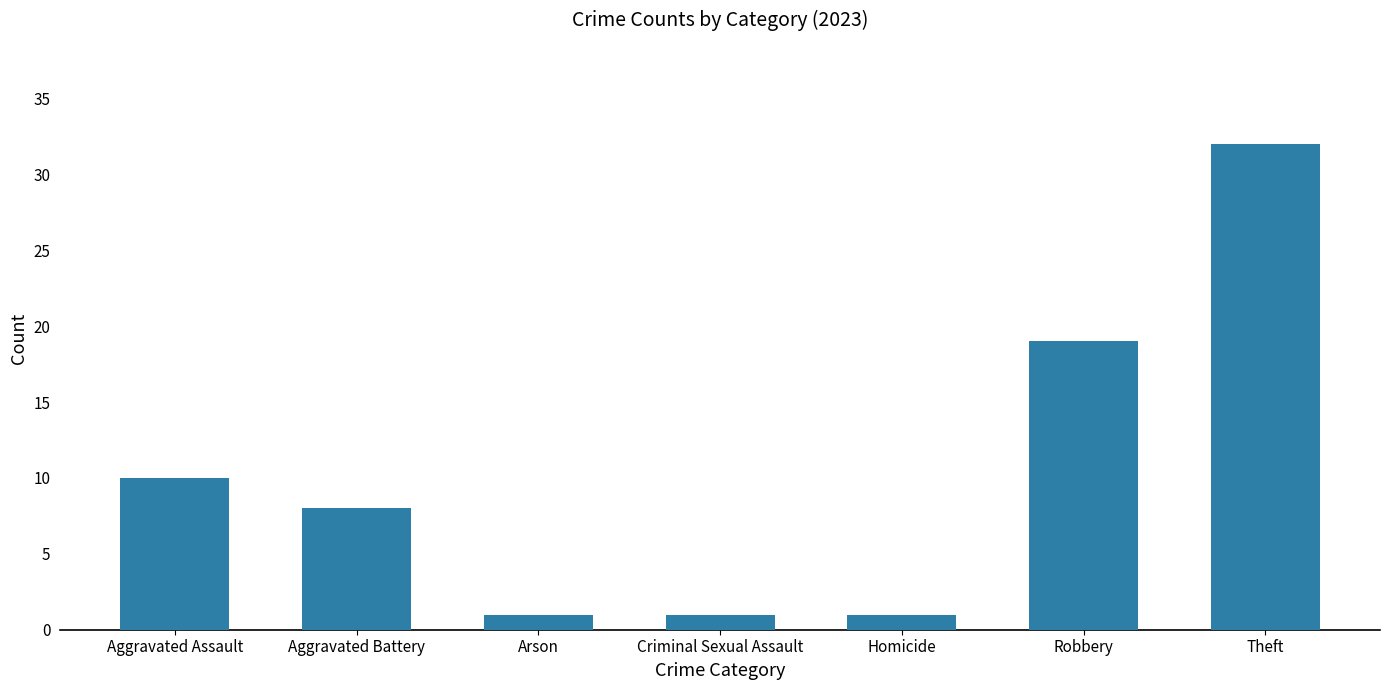

What is the maximum value shown in the chart?

32